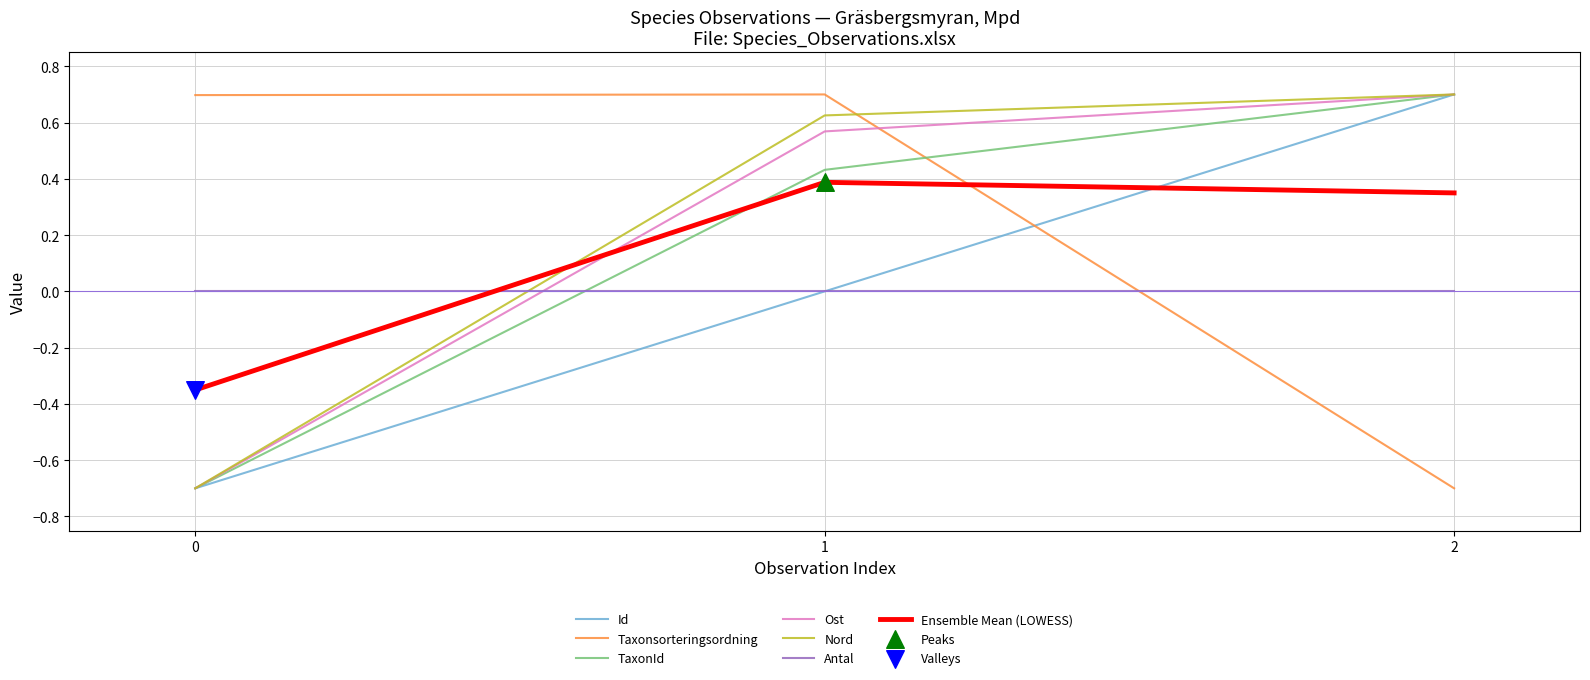

What is the total value across all series at 0?

-2.5